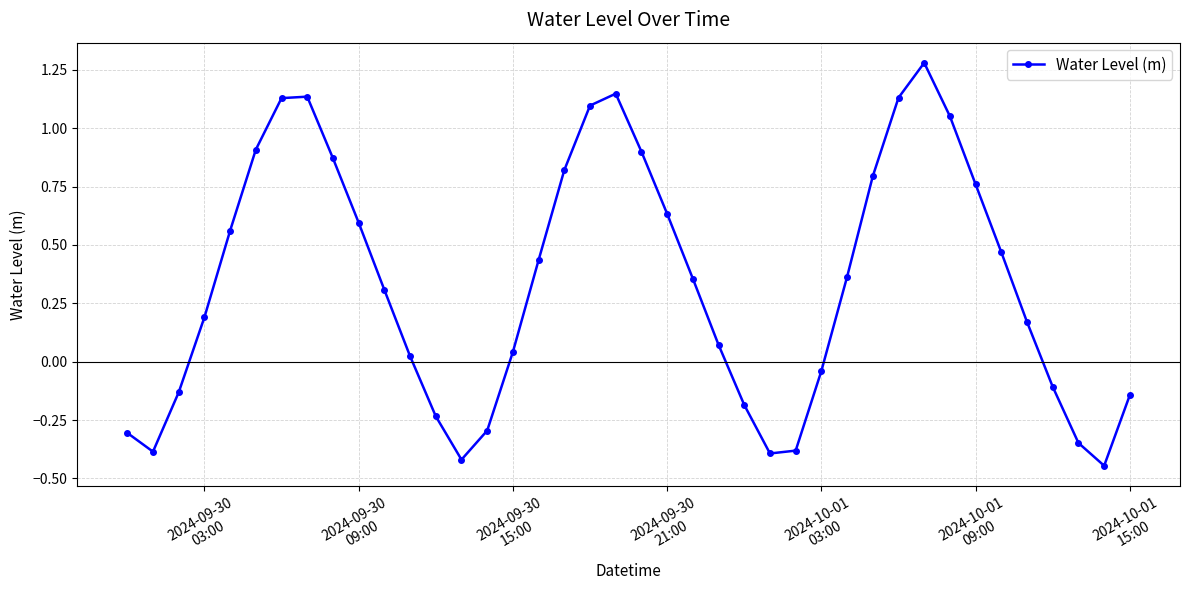

How many values are above zero?

26